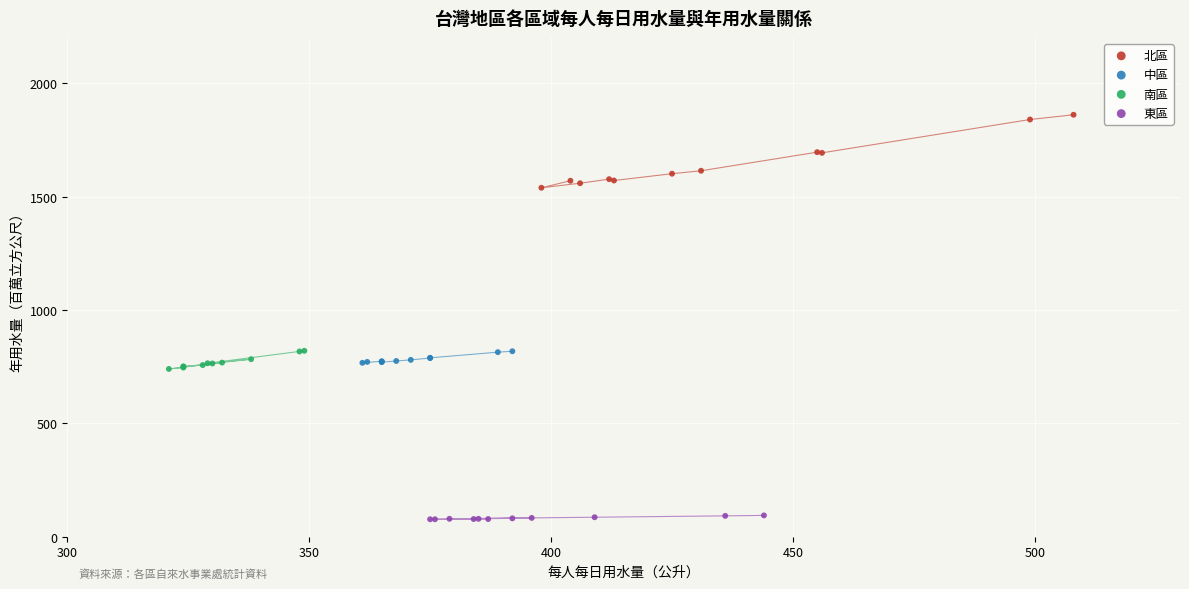

What are all the series names shown in the legend?

北區, 中區, 南區, 東區